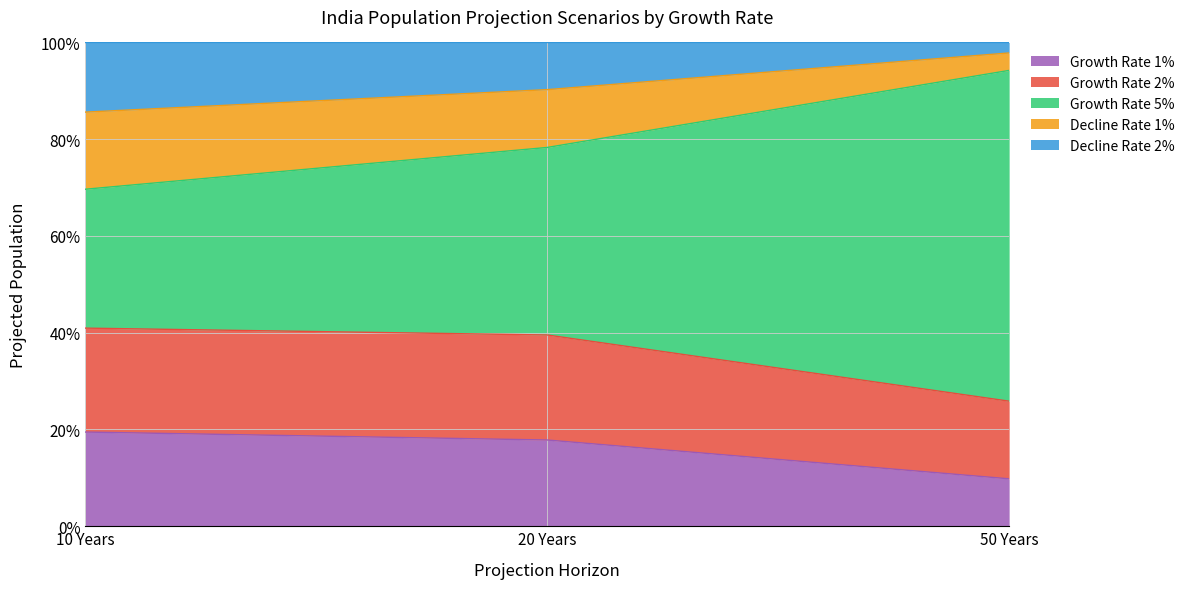

What is the minimum value for Growth Rate 1%?

9.8